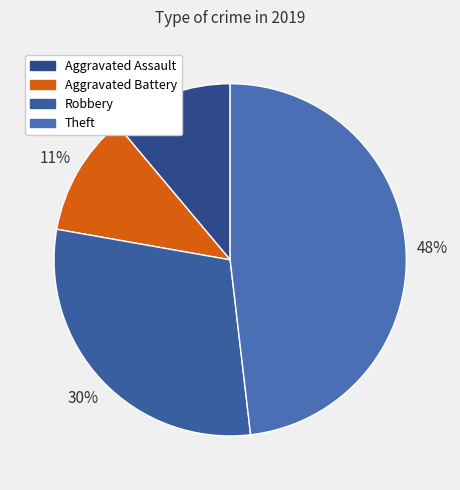

How much of the chart is everything except Aggravated Assault?

88.9%